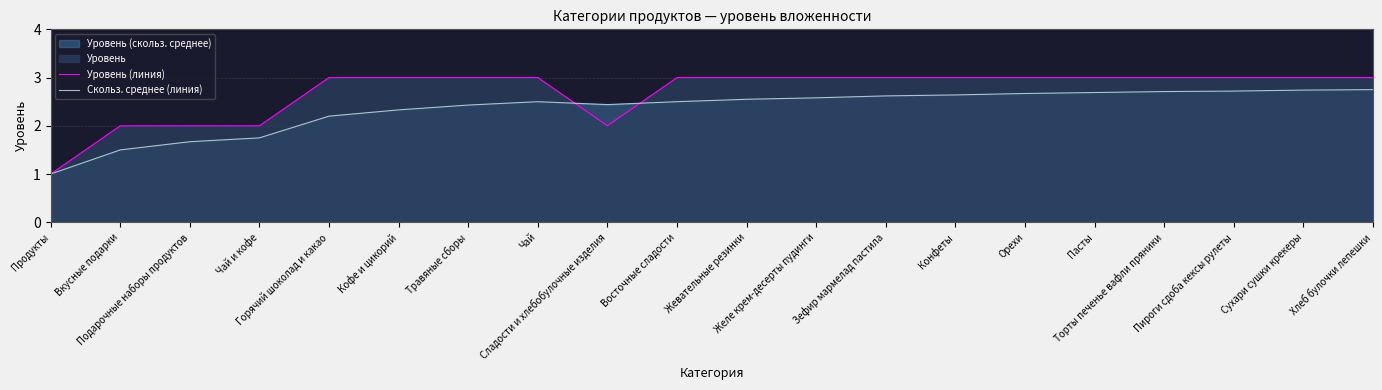

The Уровень (линия) series shows 0.6 at Продукты. True or false?

False